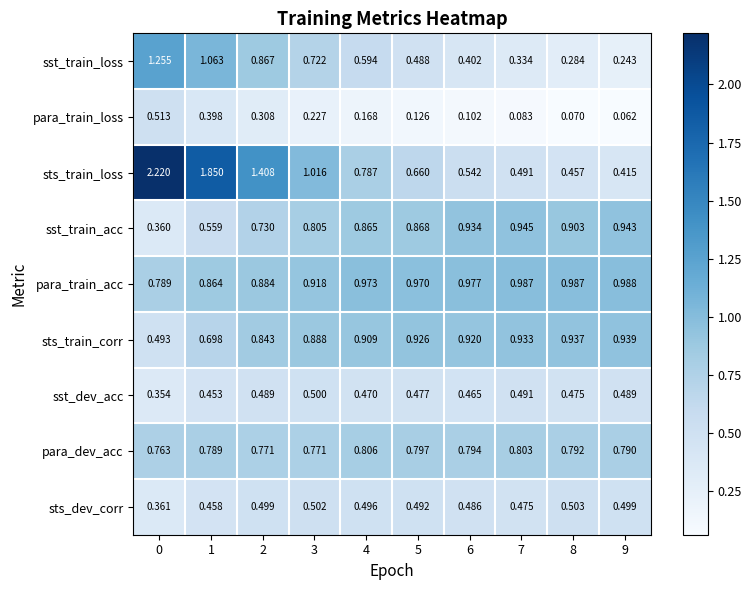

Which series has the largest range (max minus min)?

sts_train_loss